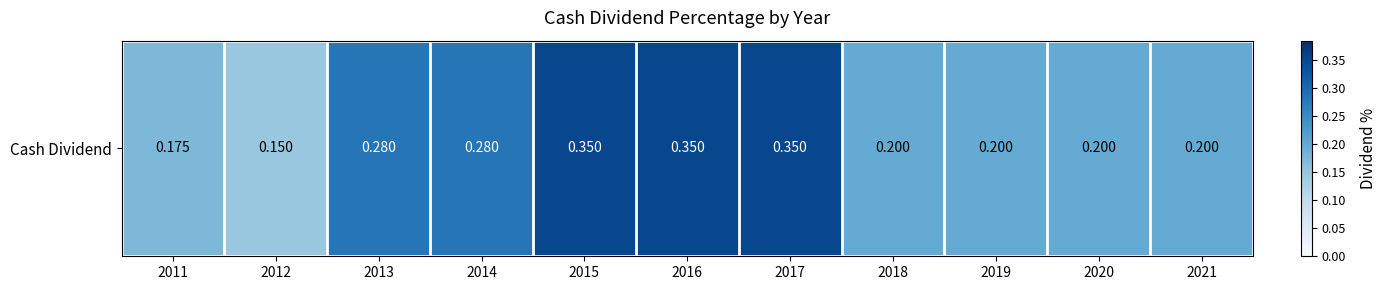

What is the smallest value displayed?

0.1